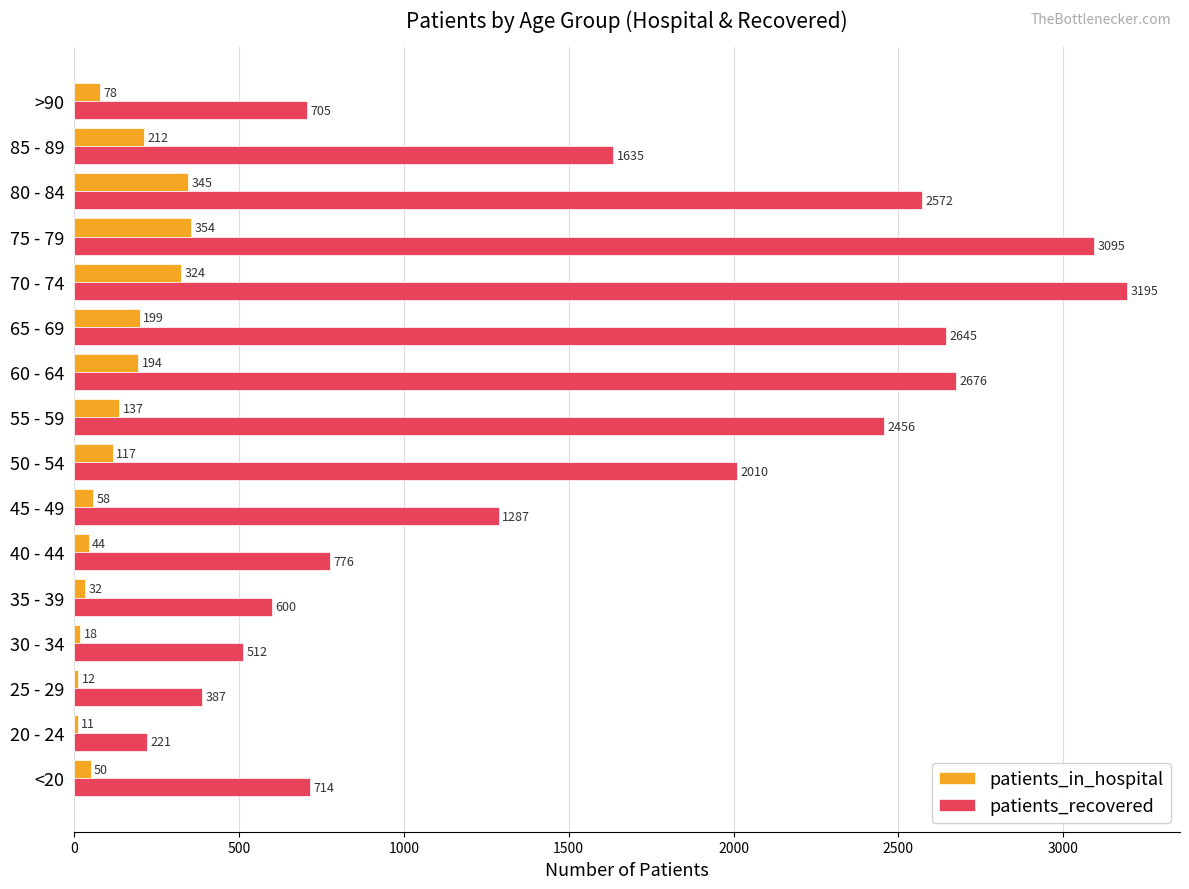

Which series changed the most between 25 - 29 and 45 - 49?

patients_recovered